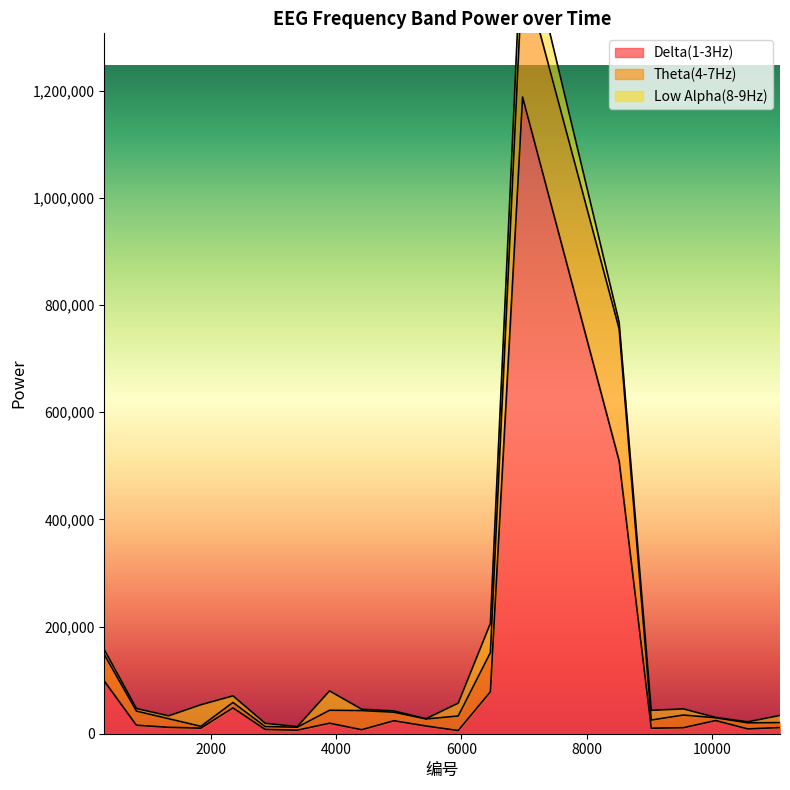

Reading left to right, transcribe all the data shown in this chart.

Delta(1-3Hz): 98292	15842	11936	10410	48284	7998	6620	19598	7485	24191	14392	5896	78356	1188500	509274	10301	11244	24571	8966	11520
Theta(4-7Hz): 49574	26375	16076	3421	10068	5357	5541	24177	35706	15956	13128	27210	73113	240865	246615	15286	23666	5156	11304	9208
Low Alpha(8-9Hz): 8982	4881	5454	40293	12386	6112	1286	36197	2592	2460	550	24044	54565	91745	12292	18149	11469	829	1965	13475